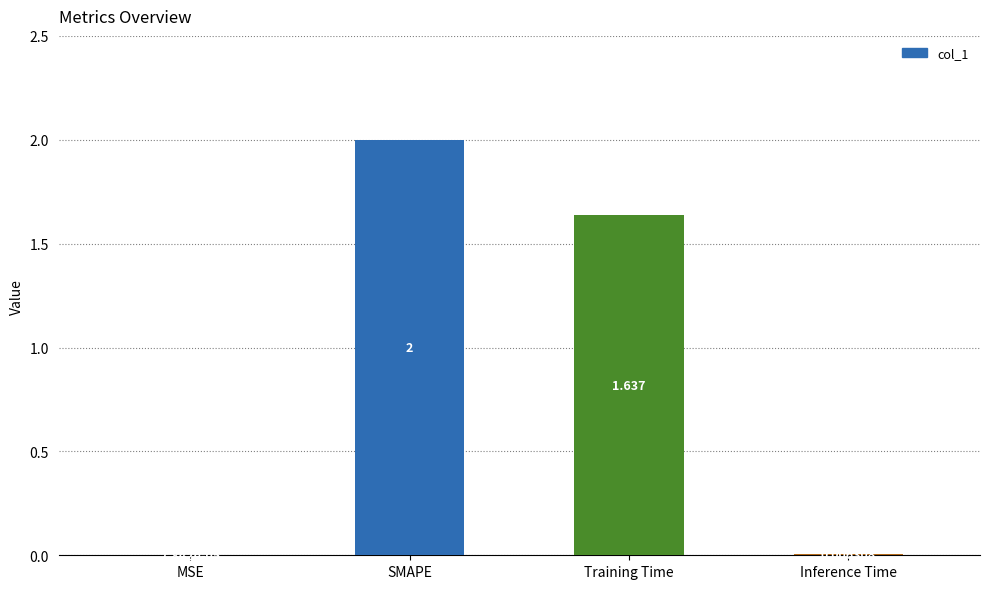

Which label corresponds to the largest value in the chart?

SMAPE